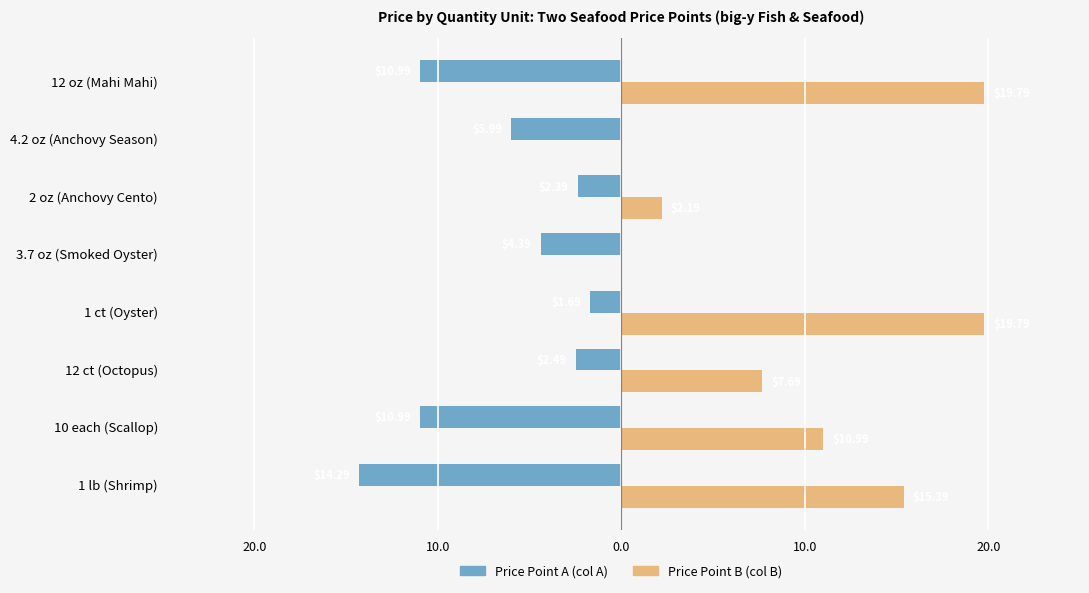

How many groups of bars are there?

8